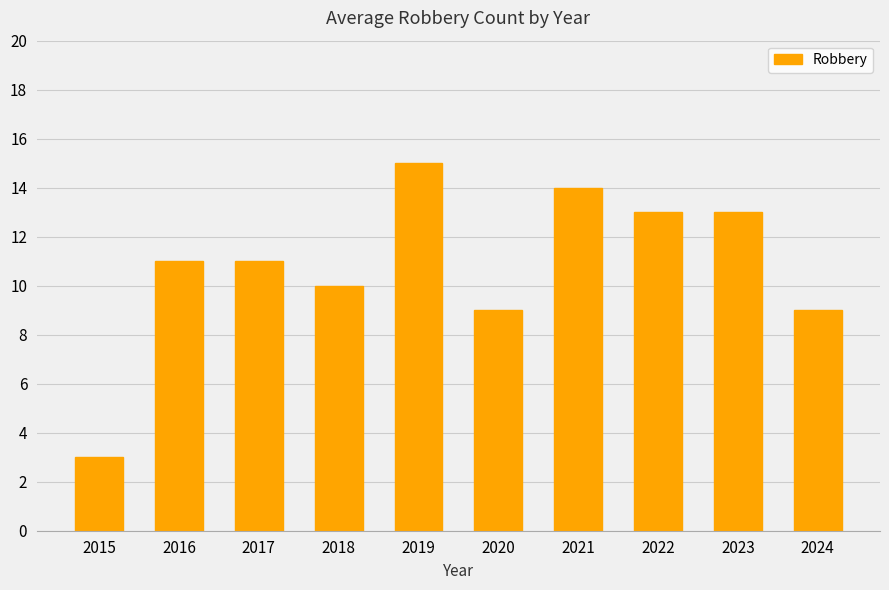

What is the ratio of the value at 2017 to the value at 2015?

3.7